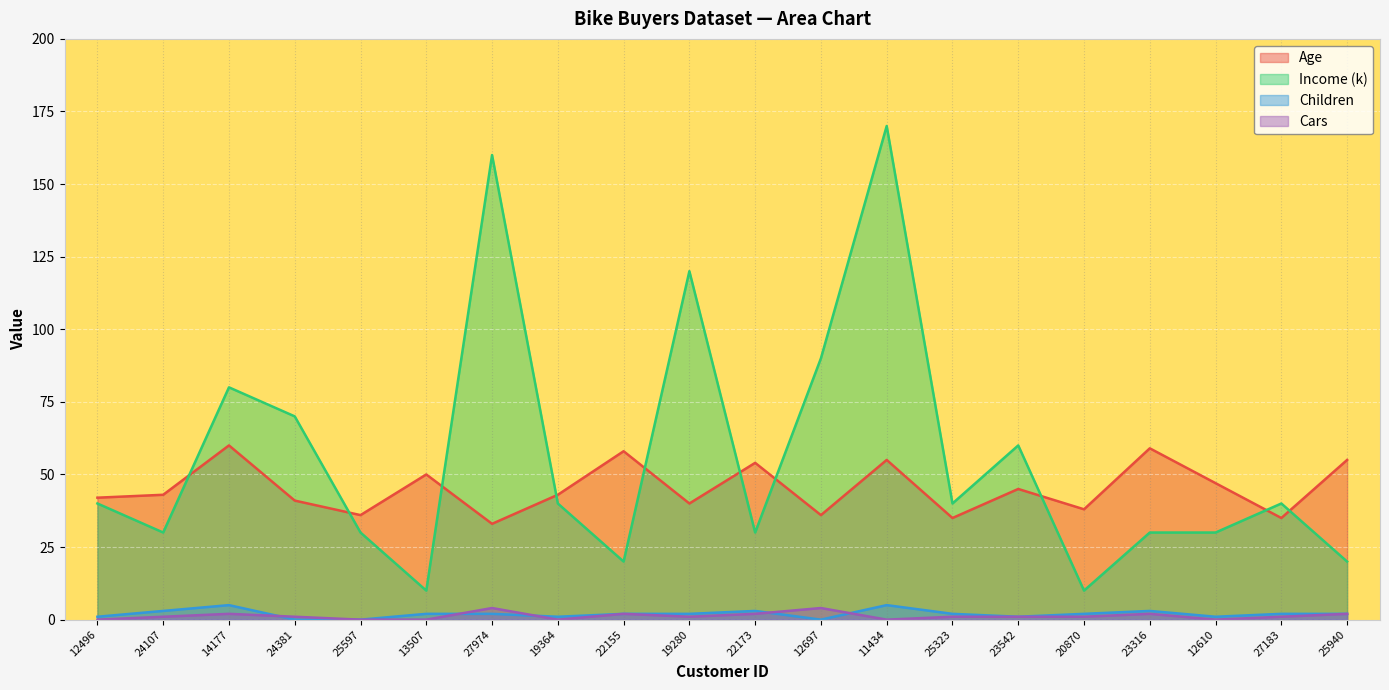

The value of Income (k) at 25597 is 15. True or false?

False